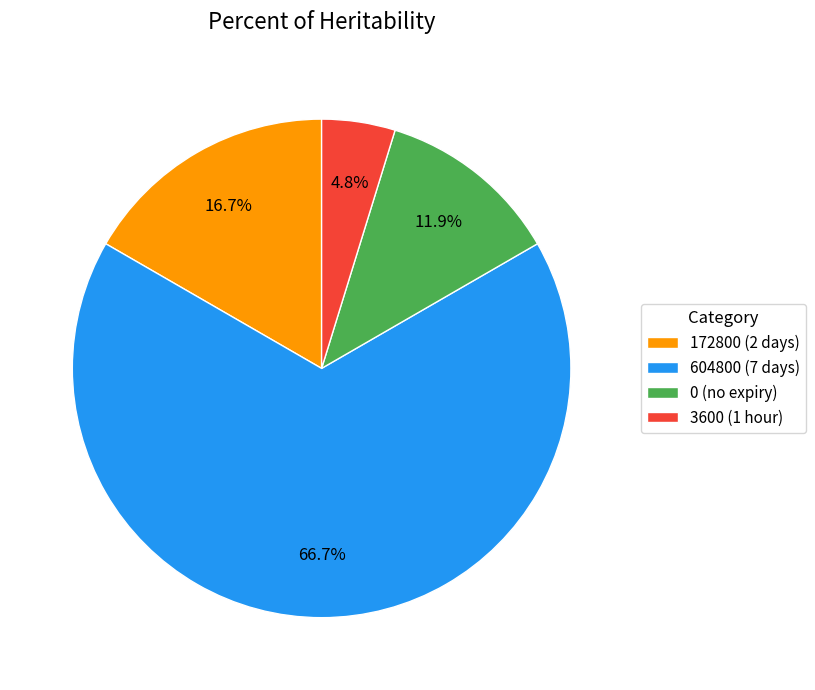

What is the majority slice?

604800 (7 days)